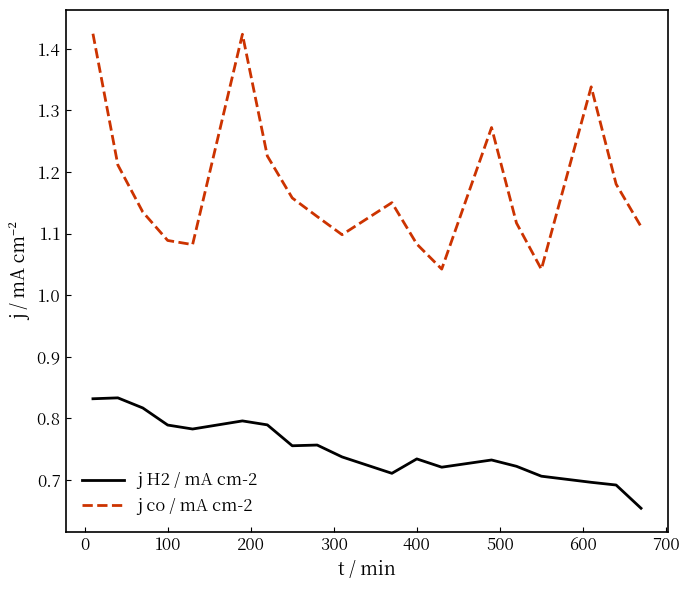

Which series has the widest spread of values?

j co / mA cm-2